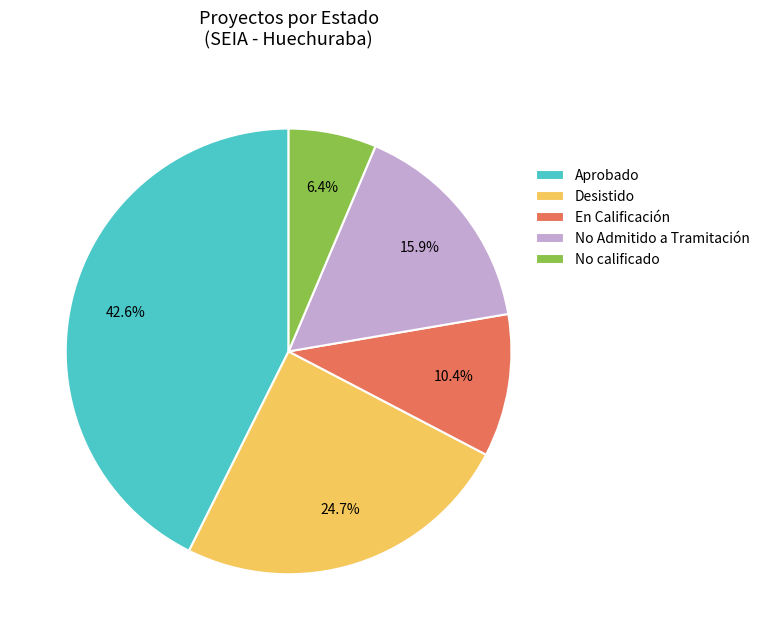

Is the sum of Aprobado and En Calificación greater than half?

Yes